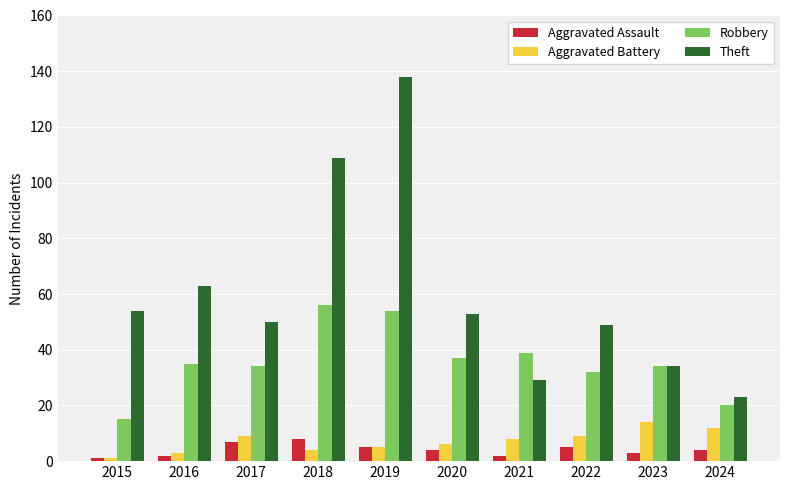

What is the lowest value of the Aggravated Battery series?

1